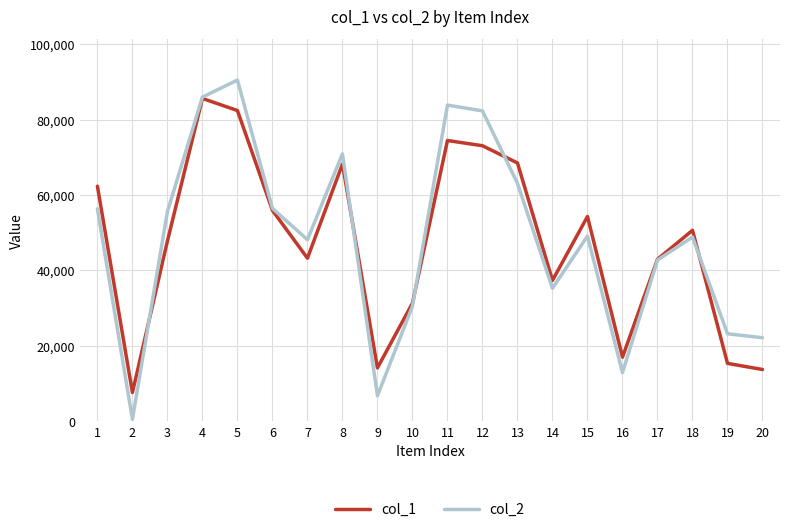

What is the sum of all col_2 values?

965692